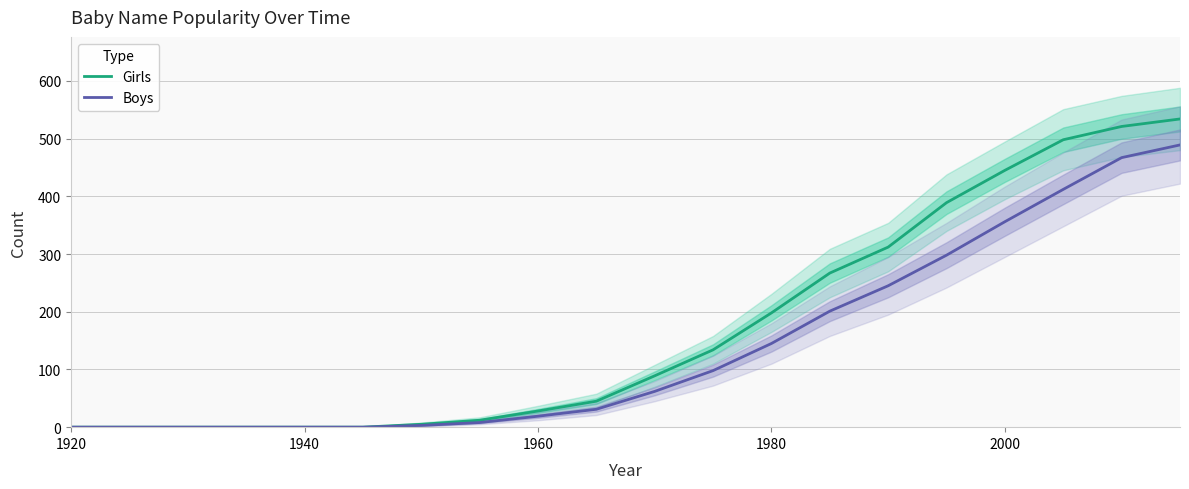

Which series has the largest range (max minus min)?

Girls